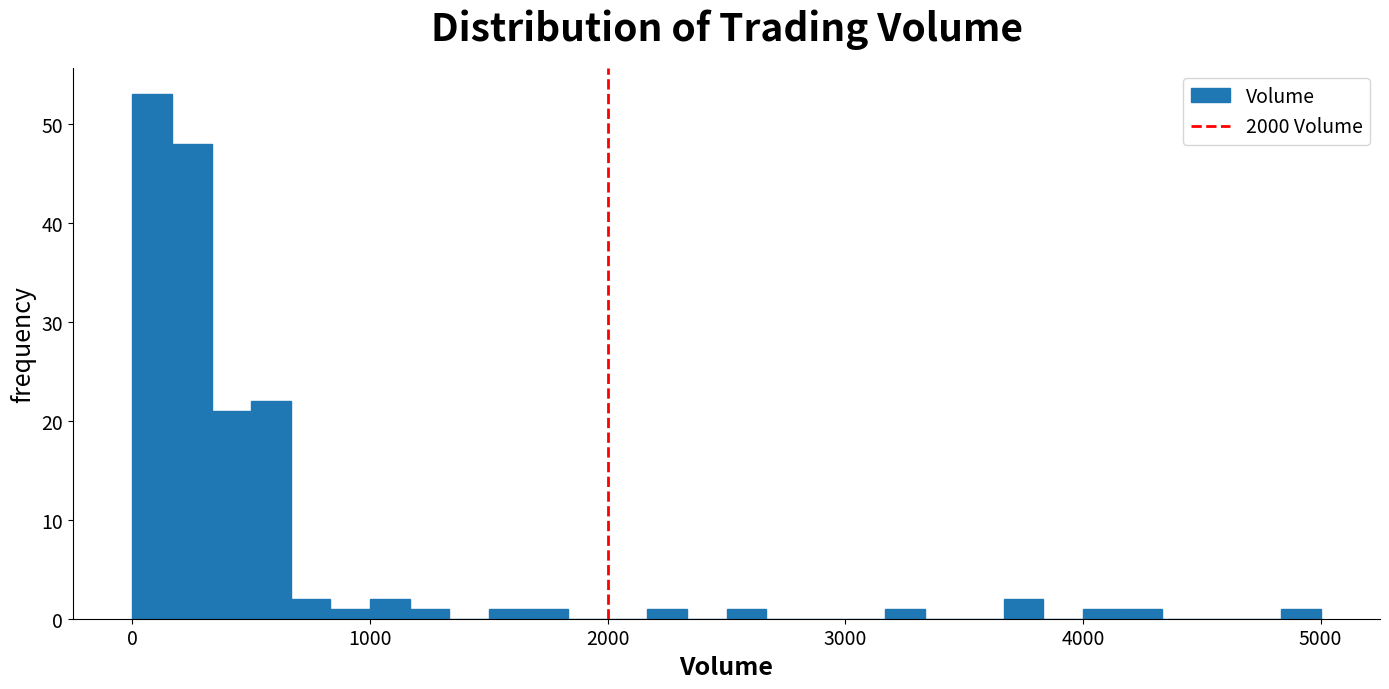

Around what value on the x-axis is the tallest bar? Give the approximate position of its centre, as read against the axis.

100